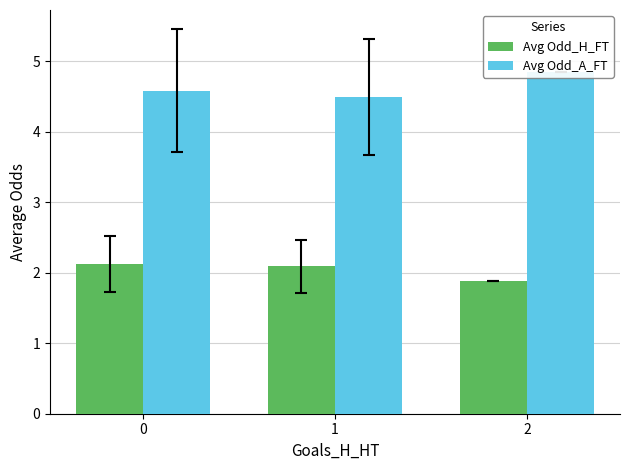

Rank the categories by Avg Odd_A_FT value from lowest to highest.

1, 0, 2